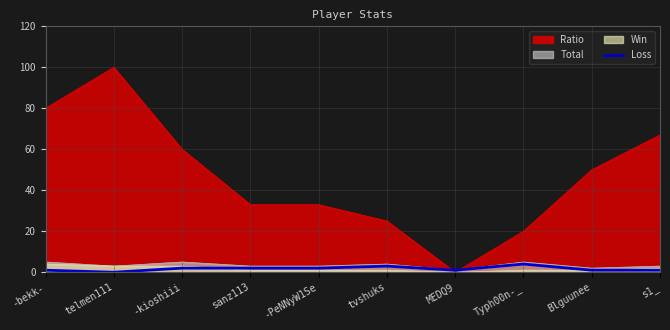

How many values are between 1 and 2?

7